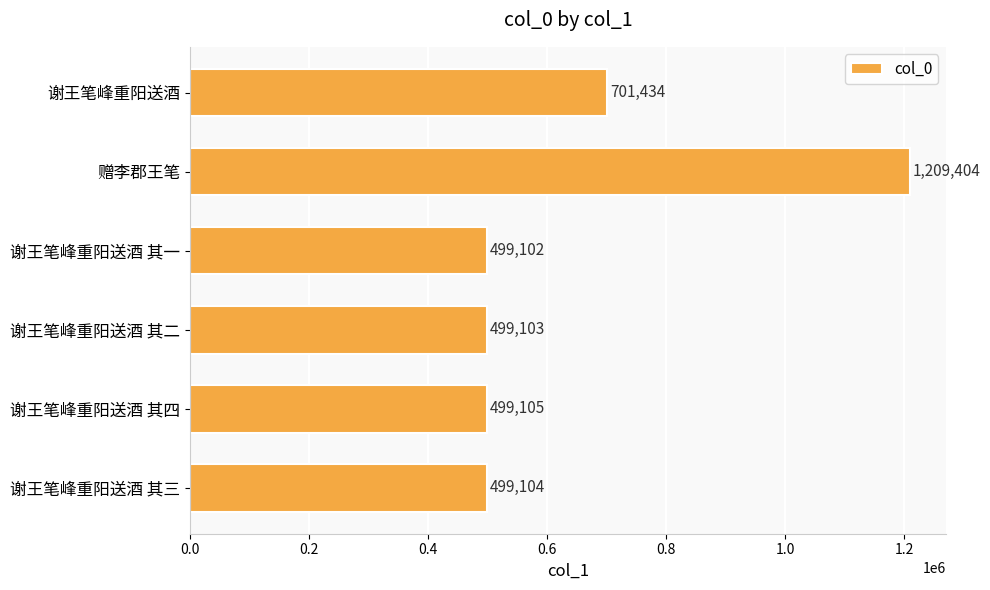

Are the bars grouped side by side (vs. stacked)?

No